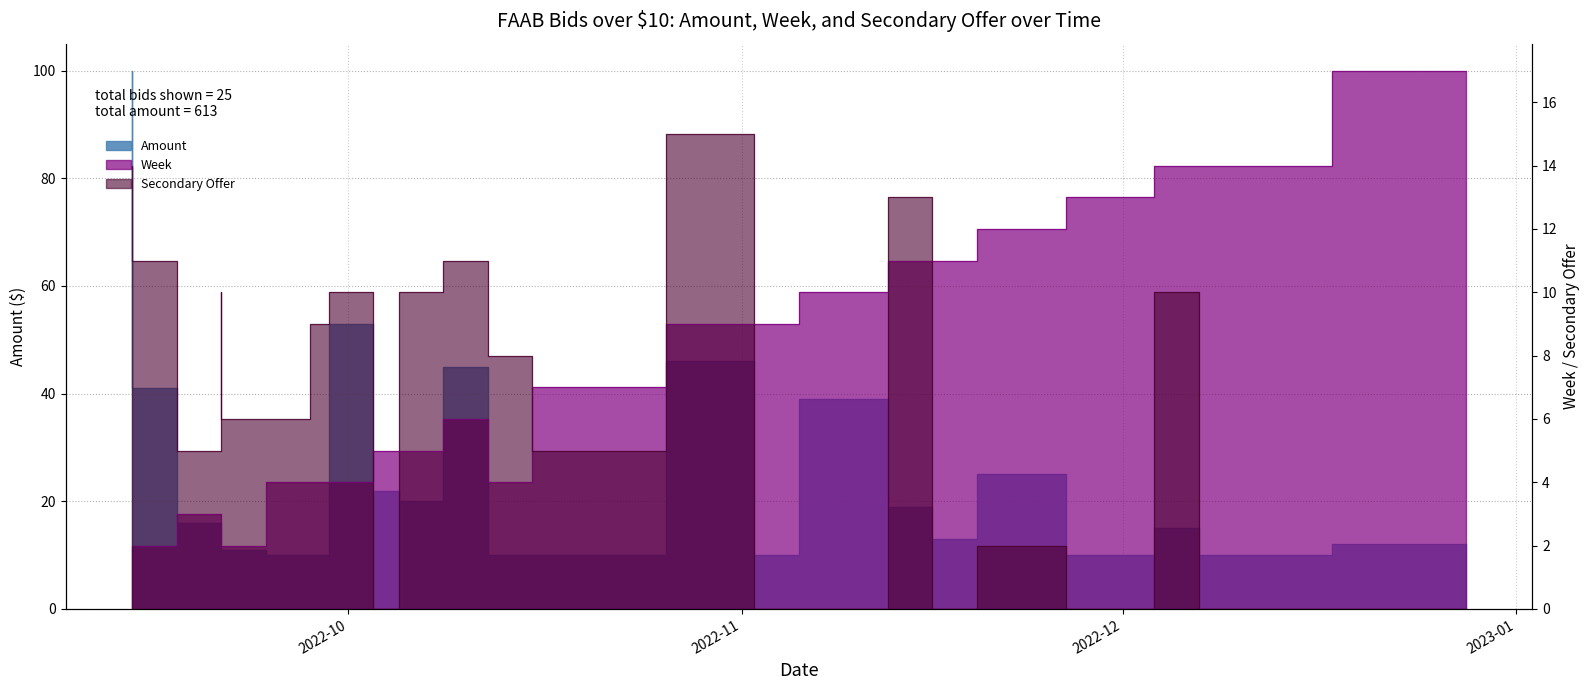

Which series has the widest spread of values?

Amount